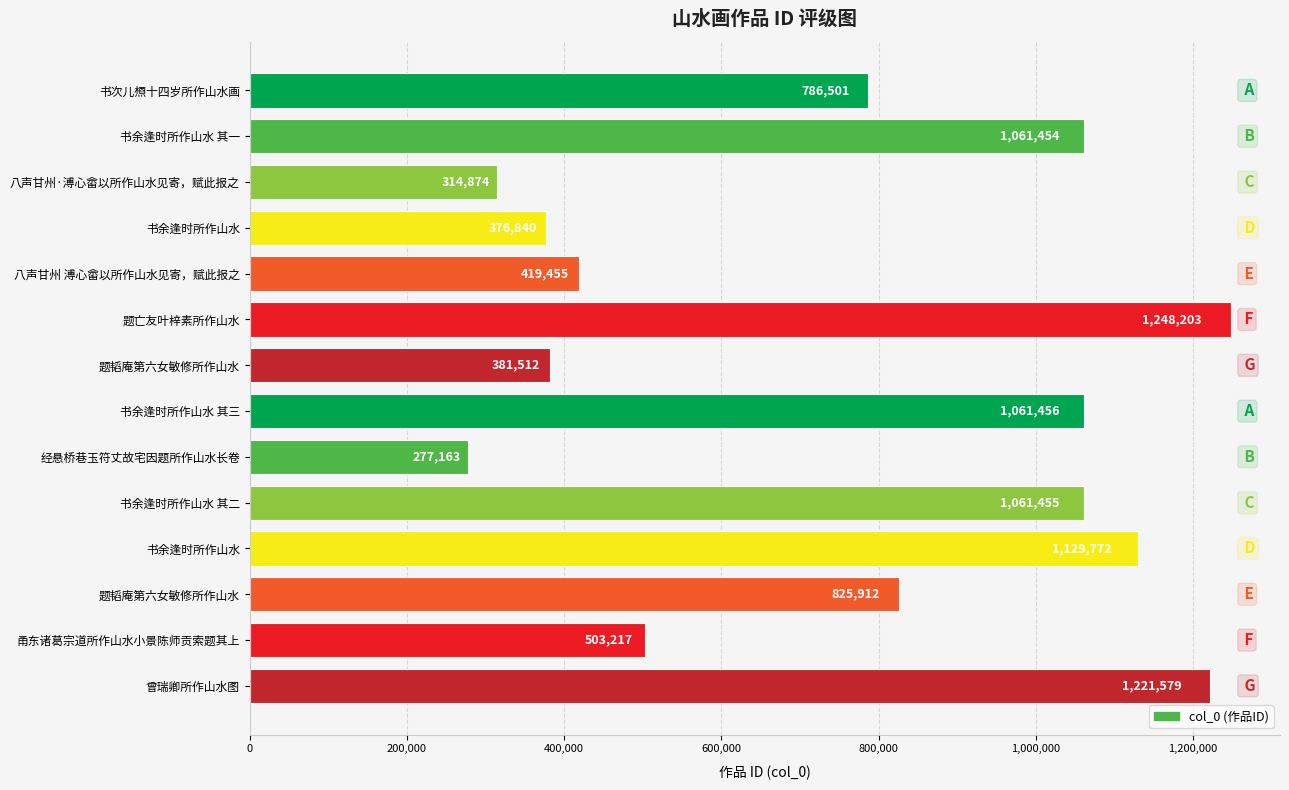

What is the difference between the second highest and second lowest values?

906705